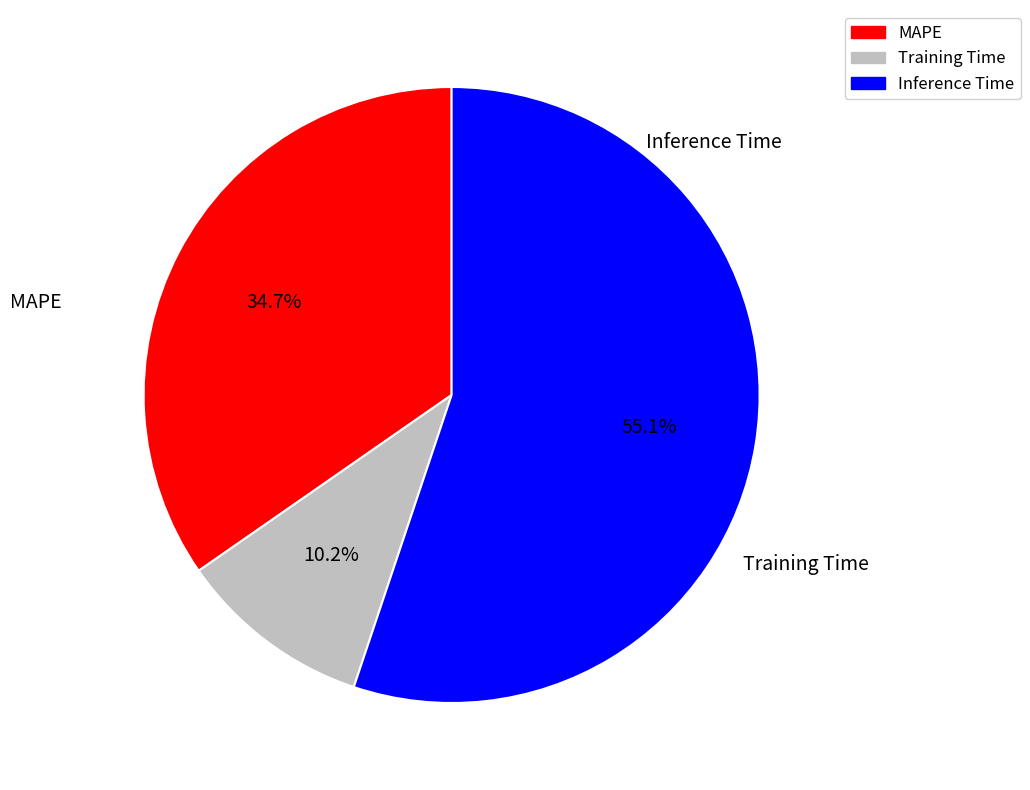

Is Inference Time the majority of the pie?

Yes